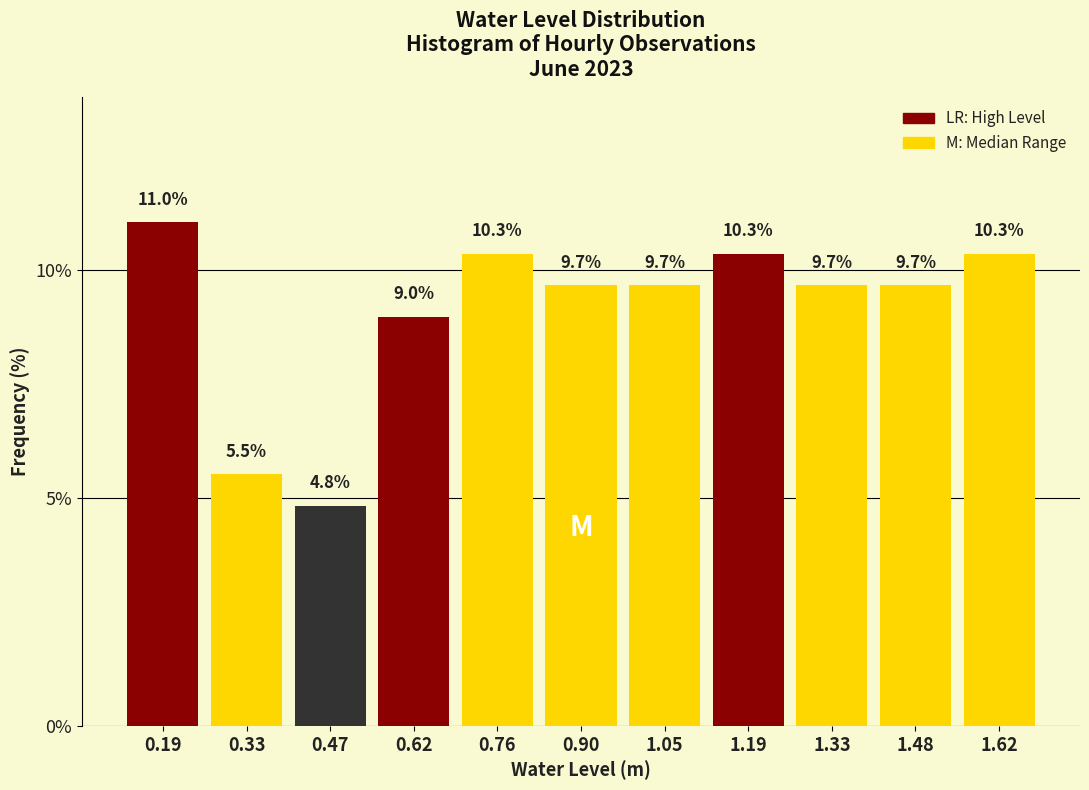

Reading left to right, what are all the values shown in this chart?

11.0	5.5	4.8	9.0	10.3	9.7	9.7	10.3	9.7	9.7	10.3